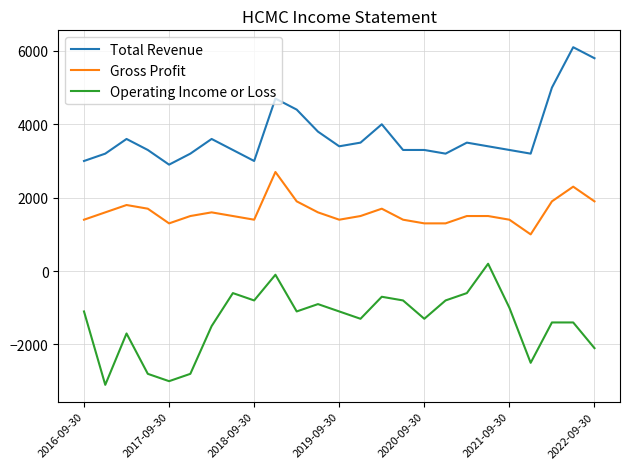

Which series has the largest total across all categories?

Total Revenue